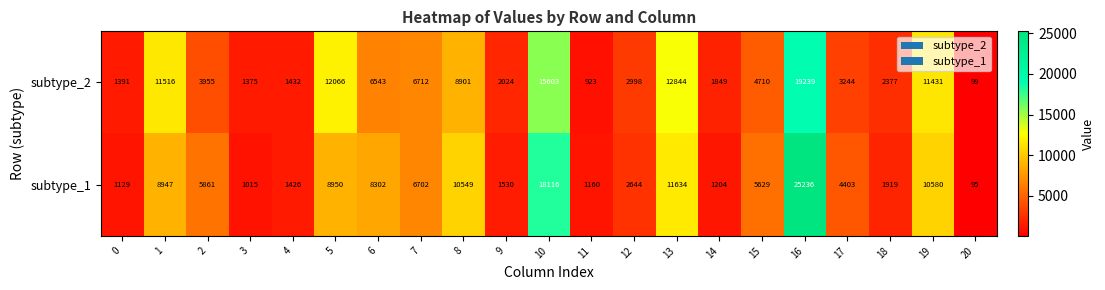

What is the total value across all series at 1?

20463